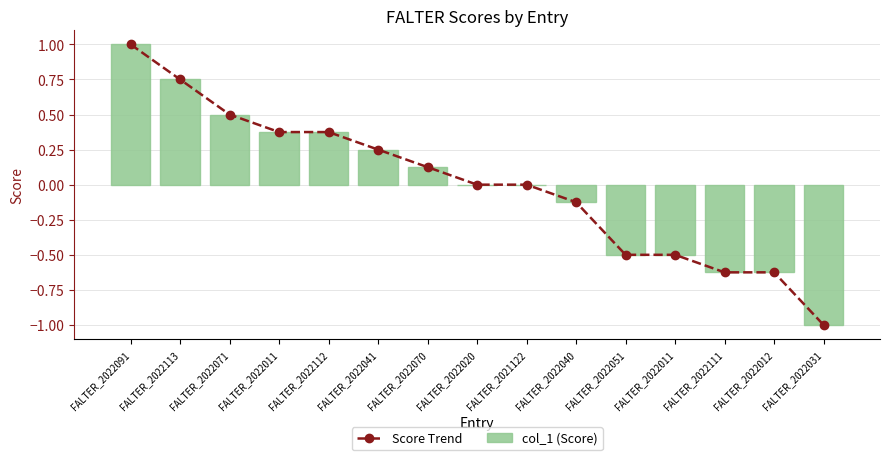

Which label corresponds to the largest value in the chart?

FALTER_2022091